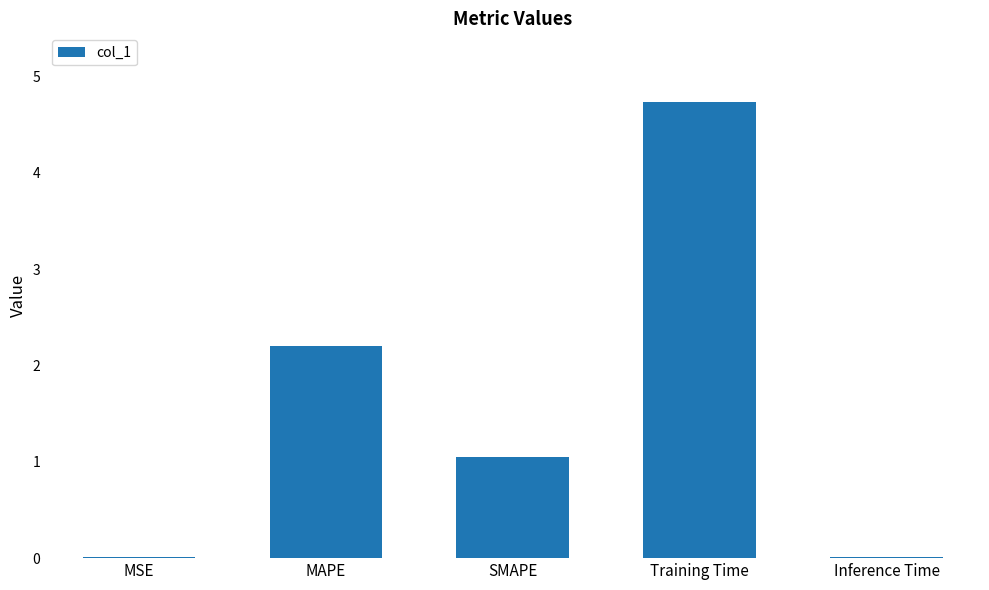

Which category has the highest value across all series?

Training Time